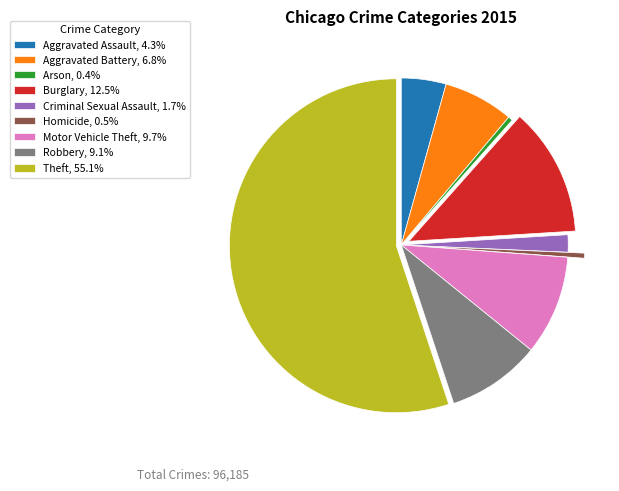

What is the ratio of the value at Aggravated Assault, 4.3% to the value at Burglary, 12.5%?

0.3